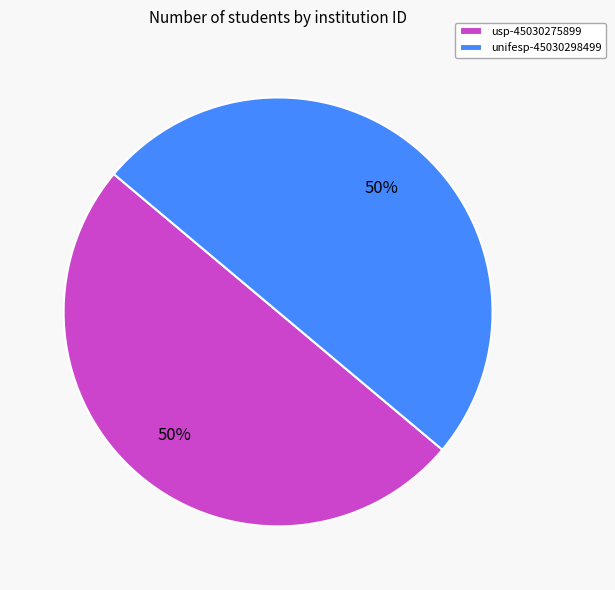

Combined, do usp-45030275899 and unifesp-45030298499 account for over 50%?

Yes